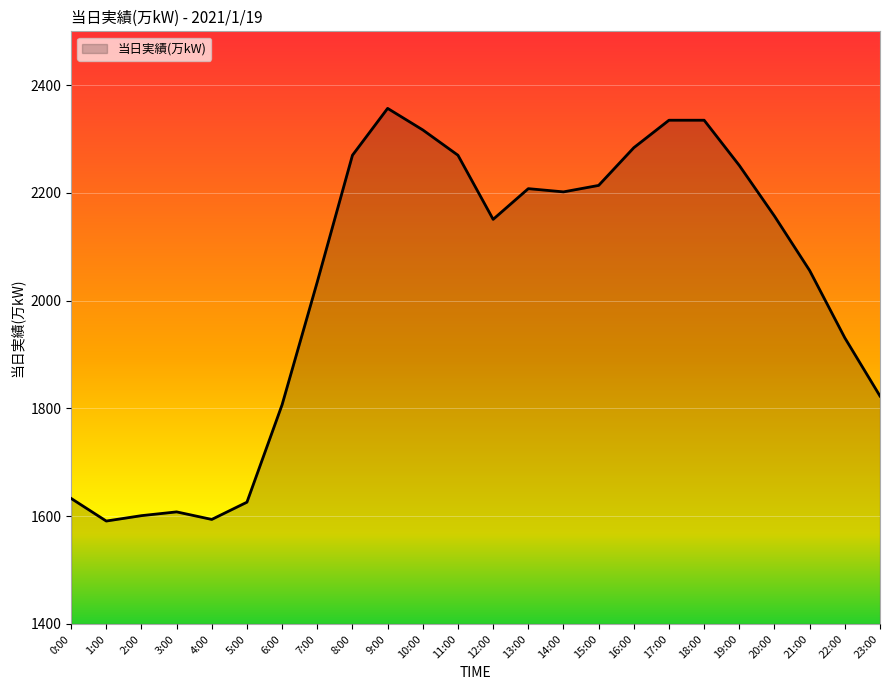

The chart shows a value of 2251 at 19:00. True or false?

True